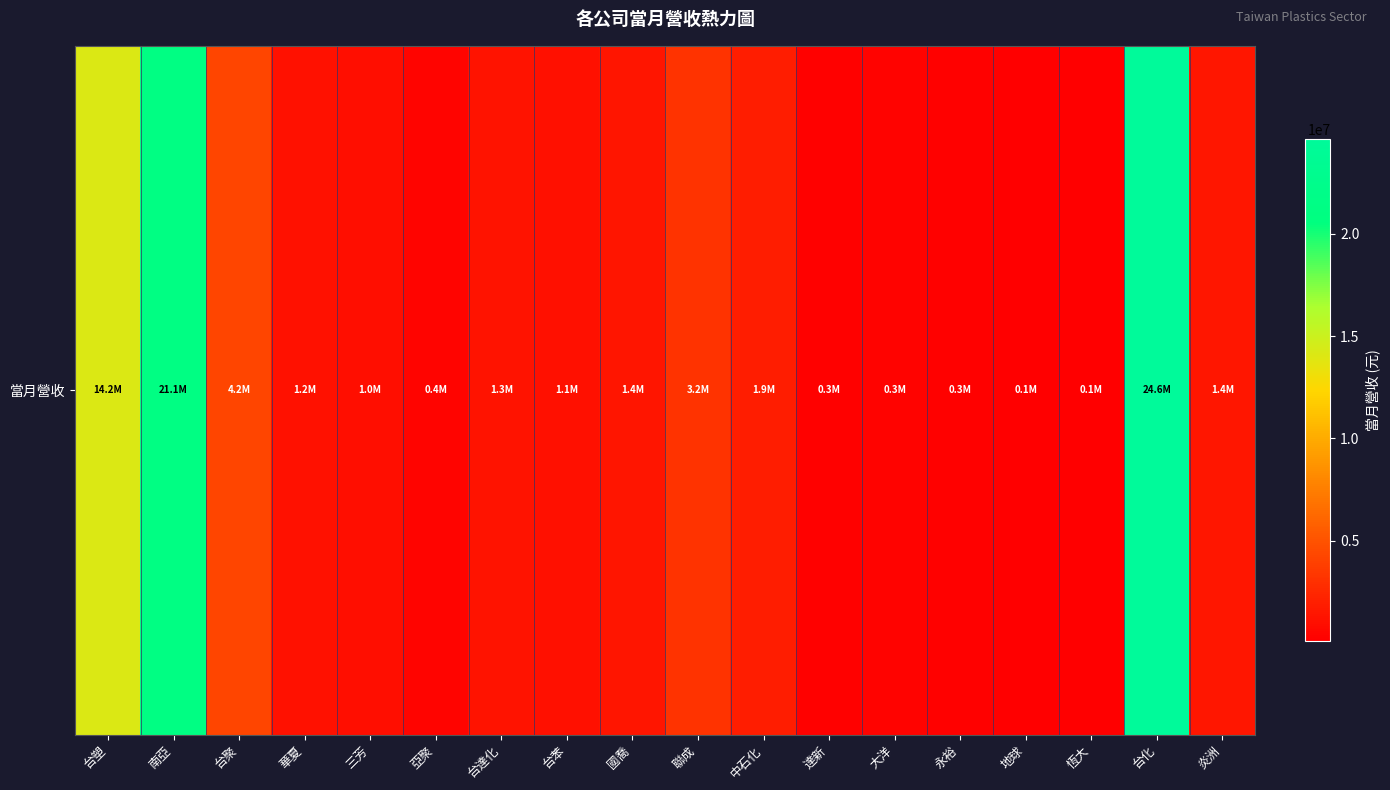

What value does the data have at 台達化?

1256289